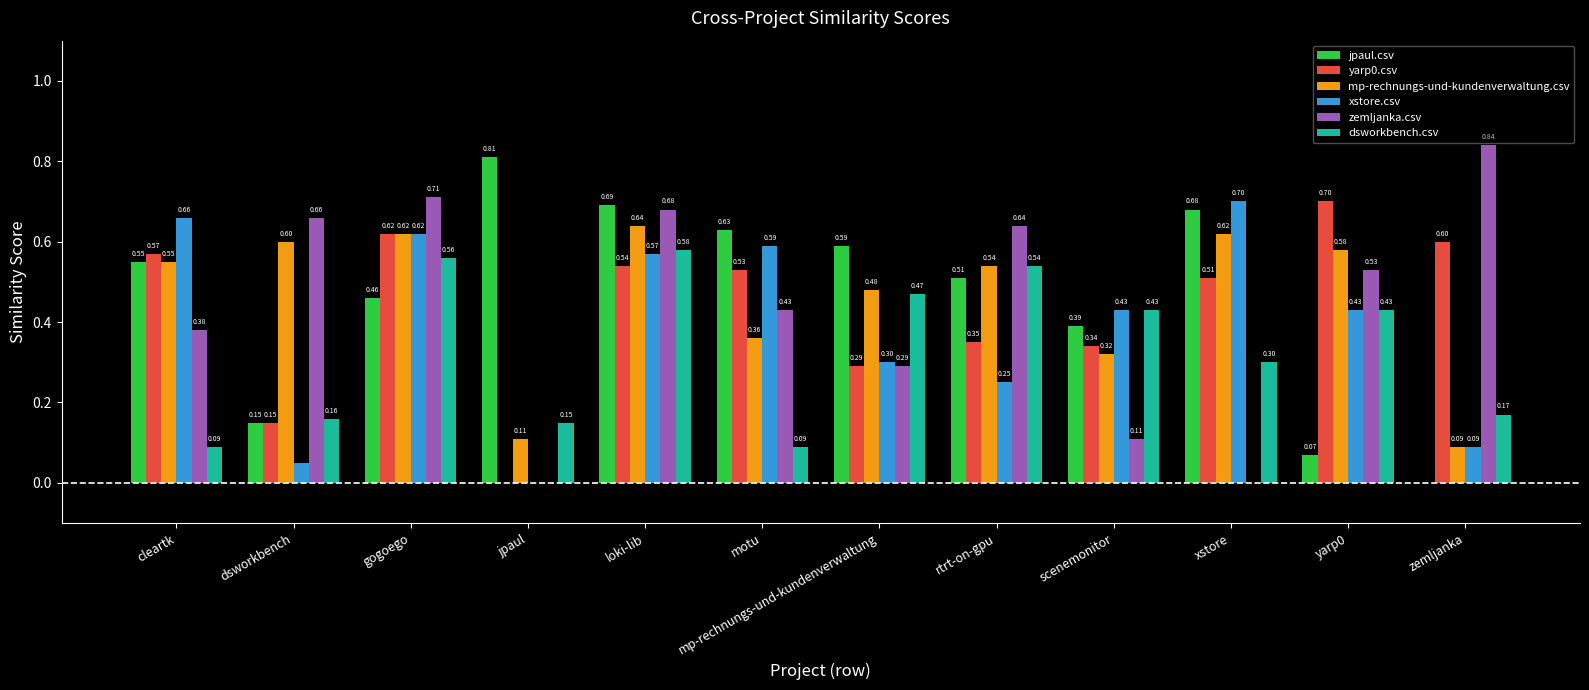

Read the zemljanka.csv value at dsworkbench.

0.7